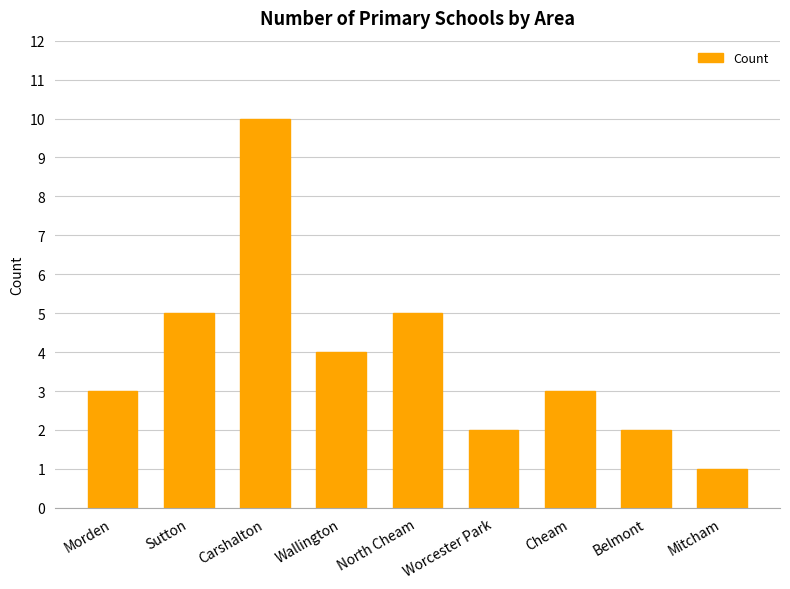

Are the bars horizontal?

No